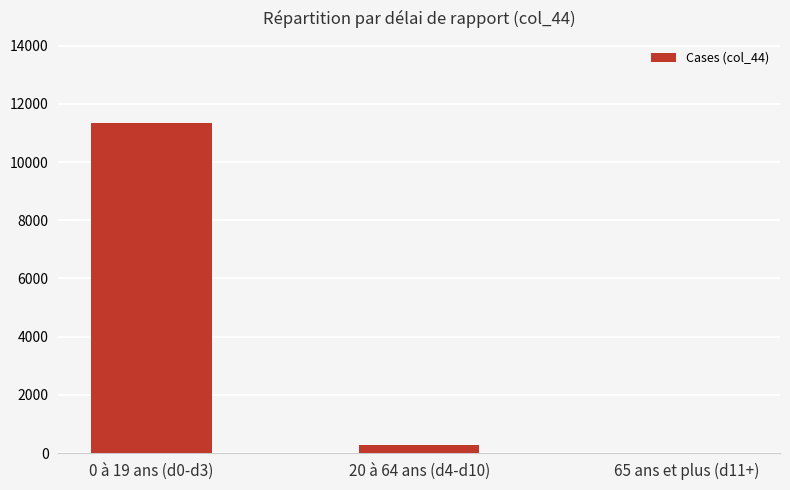

The value at 20 à 64 ans (d4-d10) is 262. True or false?

True